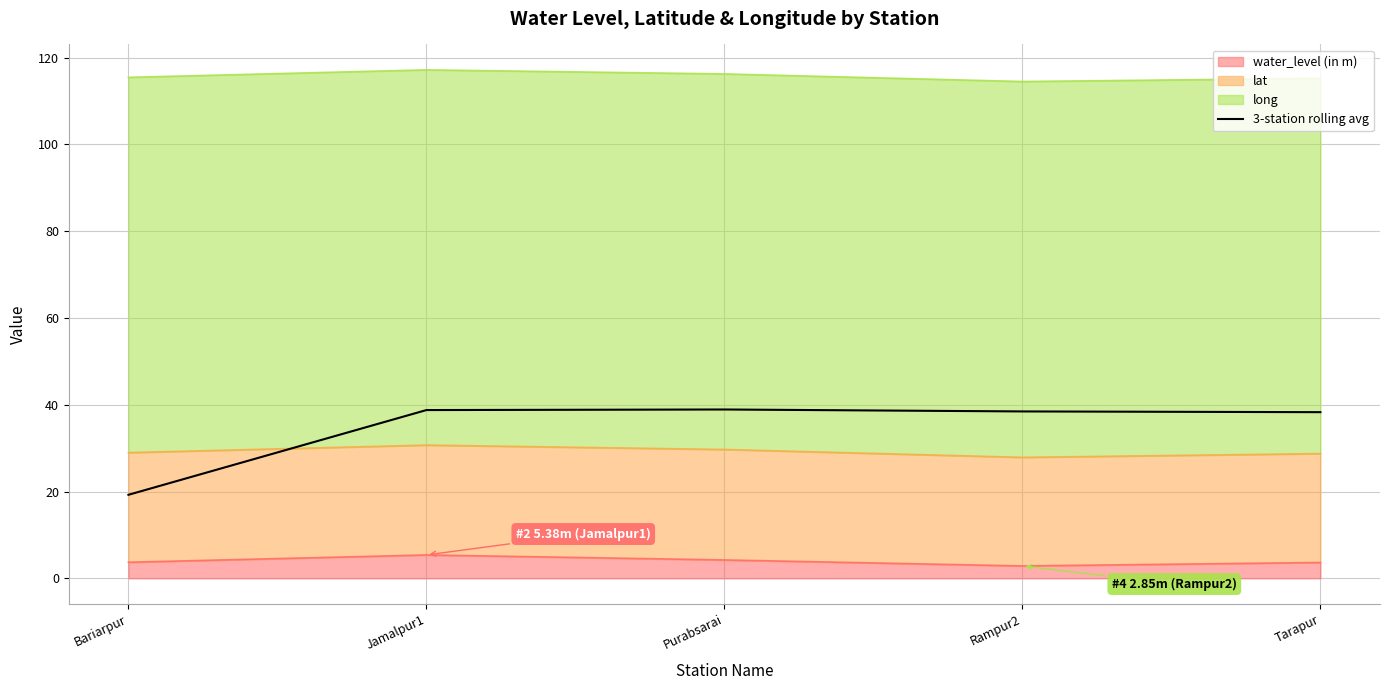

What is the average value?

34.7